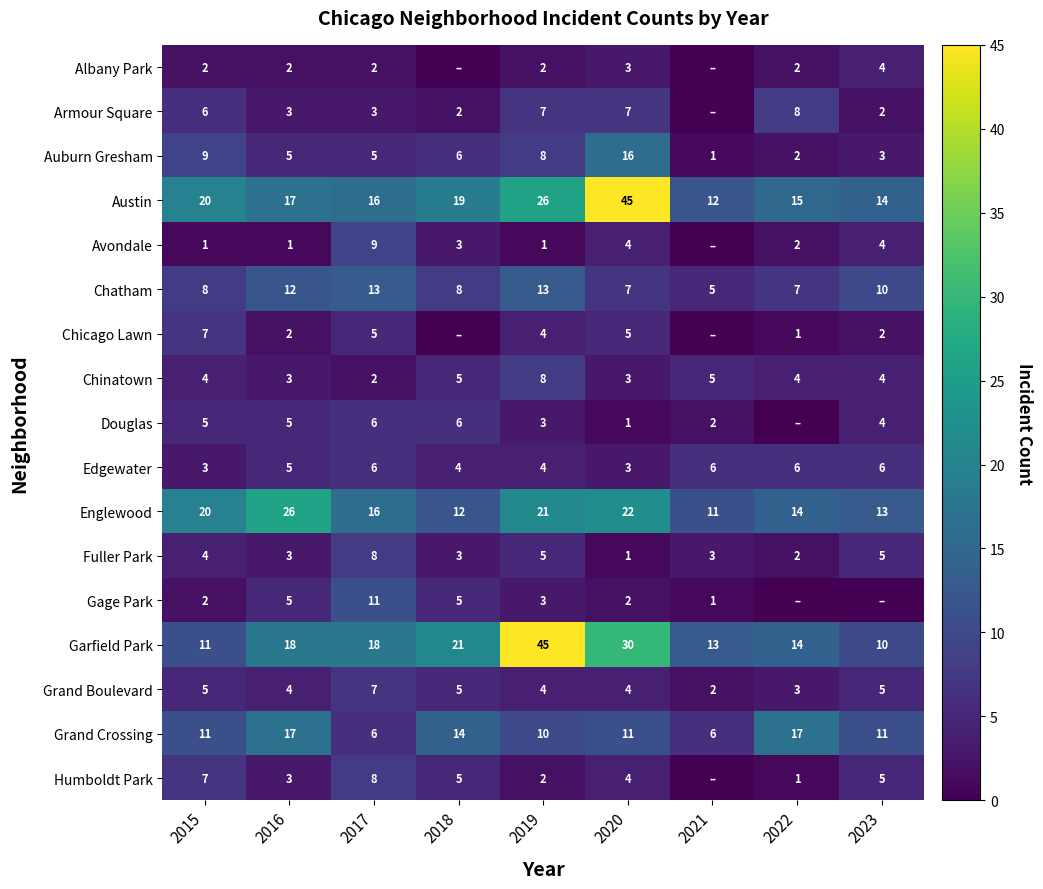

What is the sum of the Humboldt Park values at 2022 and 2015?

8